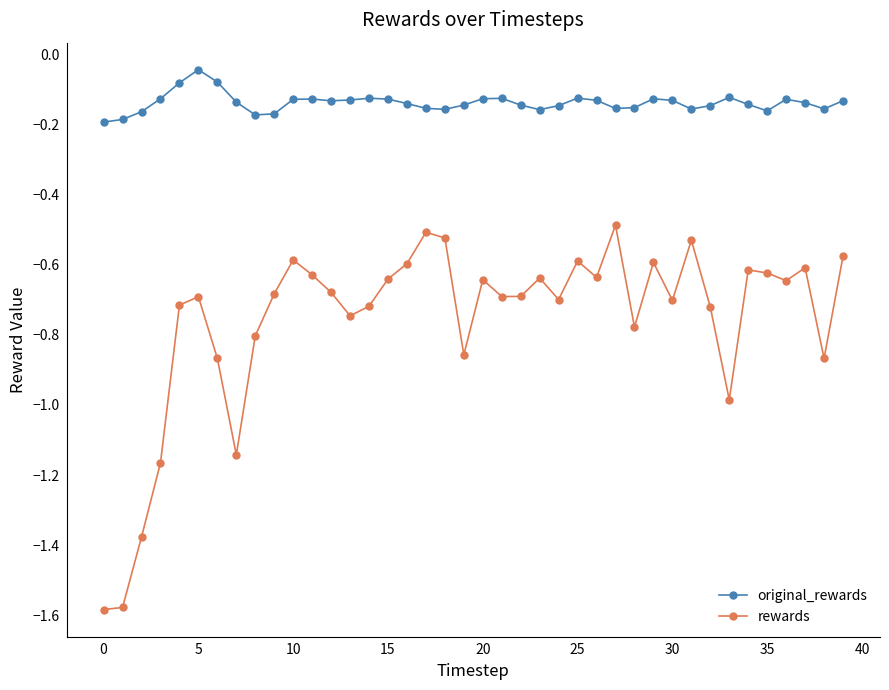

True or false: original_rewards and rewards cross at least once.

False